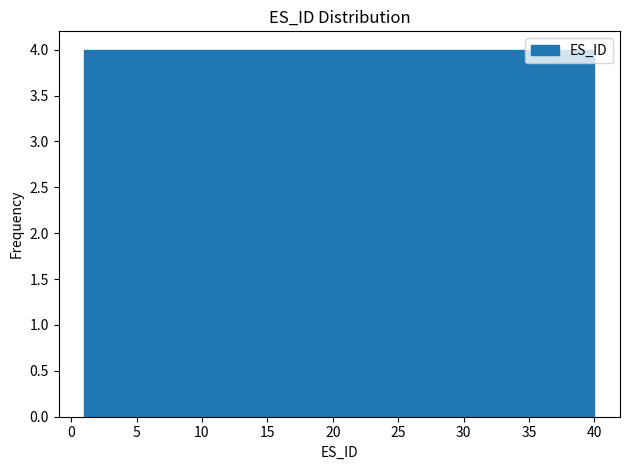

Reading left to right, transcribe this chart: for each bar, give the range it covers on the x-axis and its height. Neither the bar edges nor the heights are printed on the chart, so give them approximately, as read against the axes.

1.0 to 4.9: 4
4.9 to 8.8: 4
8.8 to 12.7: 4
12.7 to 16.6: 4
16.6 to 20.5: 4
20.5 to 24.4: 4
24.4 to 28.3: 4
28.3 to 32.2: 4
32.2 to 36.1: 4
36.1 to 40.0: 4